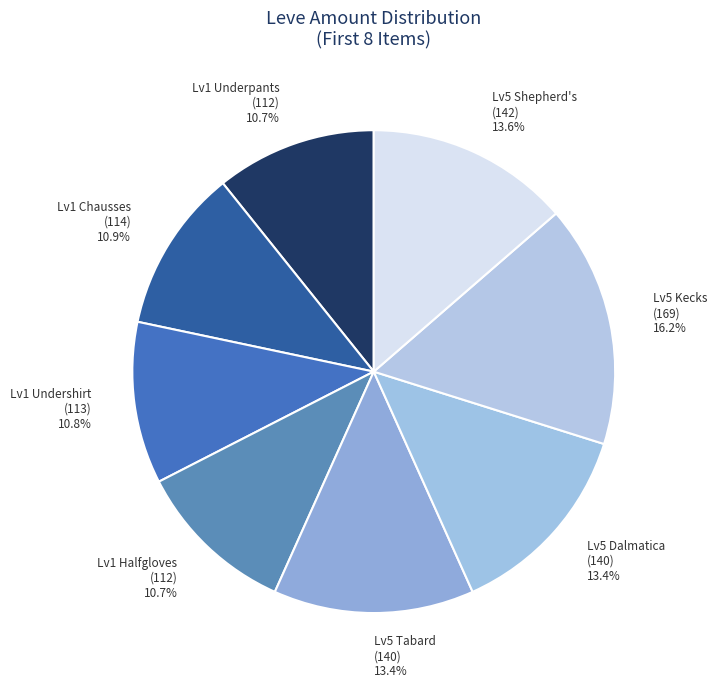

How many slices are in this pie chart?

8